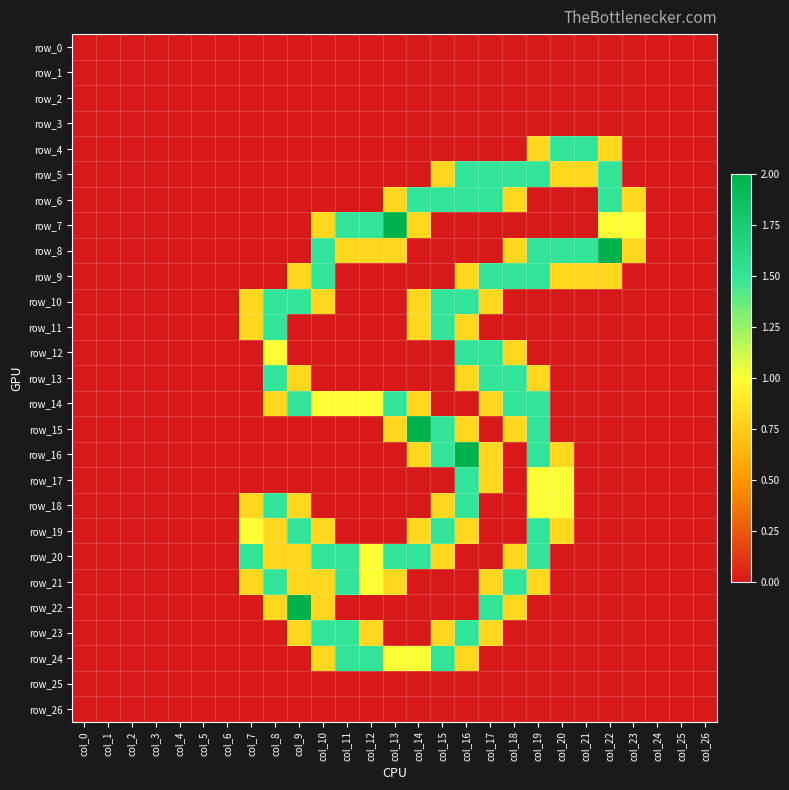

Rank the series by their maximum value, from highest to lowest.

row_7, row_8, row_15, row_16, row_22, row_4, row_5, row_6, row_9, row_10, row_11, row_12, row_13, row_14, row_17, row_18, row_19, row_20, row_21, row_23, row_24, row_0, row_1, row_2, row_3, row_25, row_26